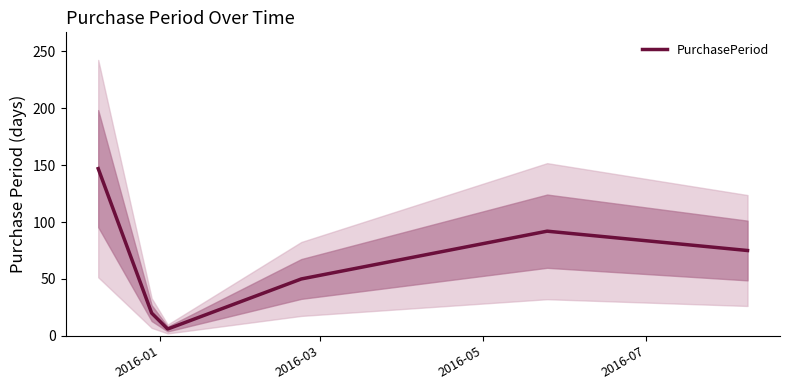

What is the lowest value of the PurchasePeriod series?

6